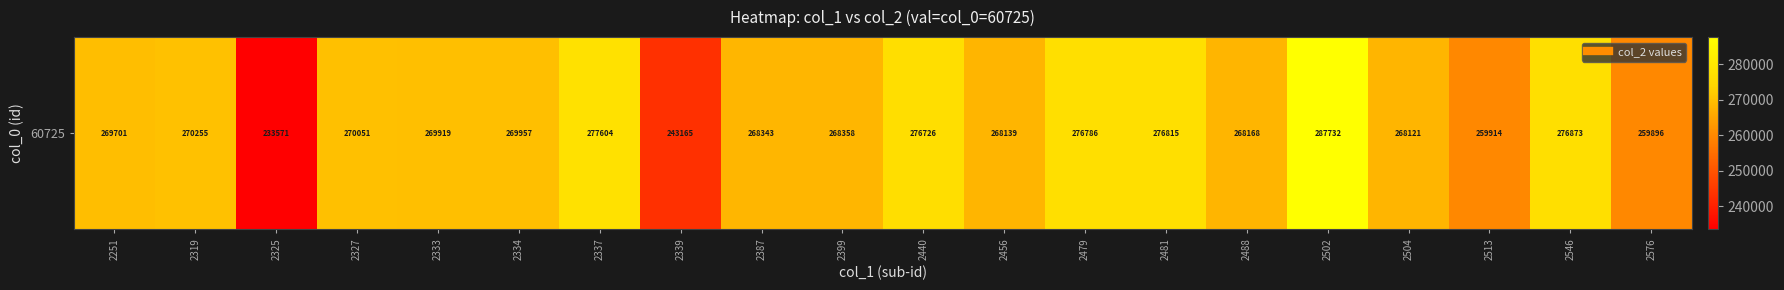

Is it true that the value at 2319 is 270255?

True